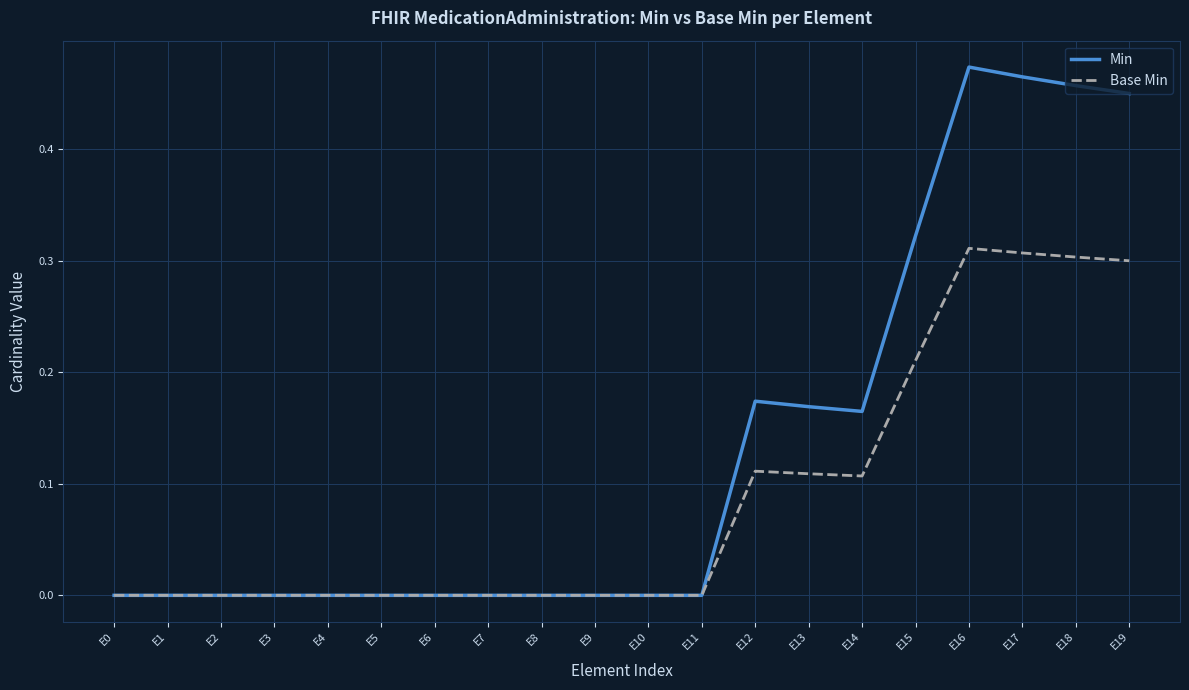

True or false: Min has a value of 0.0 at E0.

True